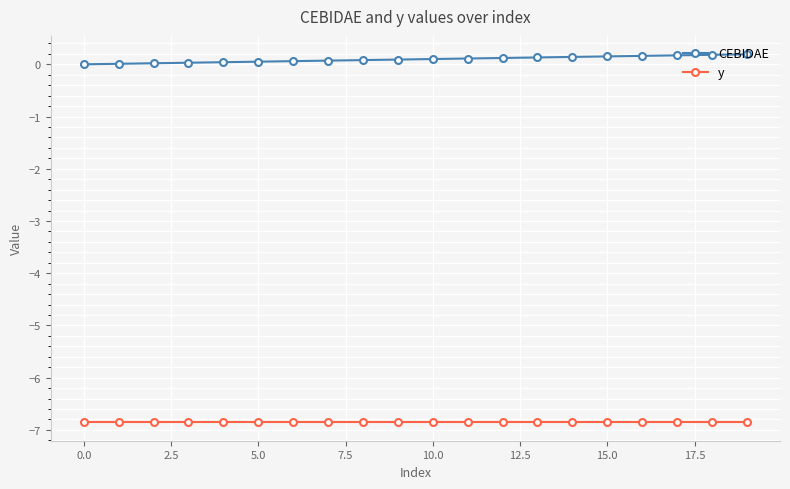

What is the smallest value displayed?

-6.9